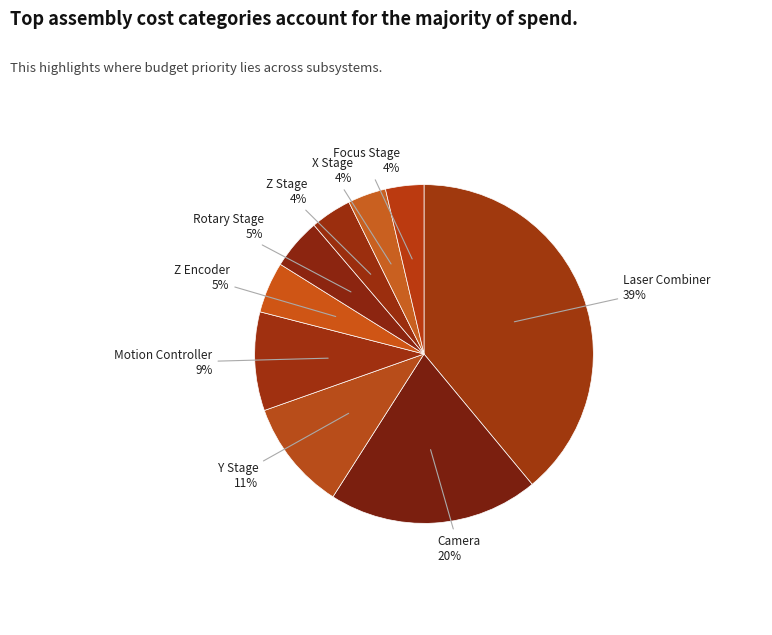

Is there any slice that represents more than half of the pie?

No